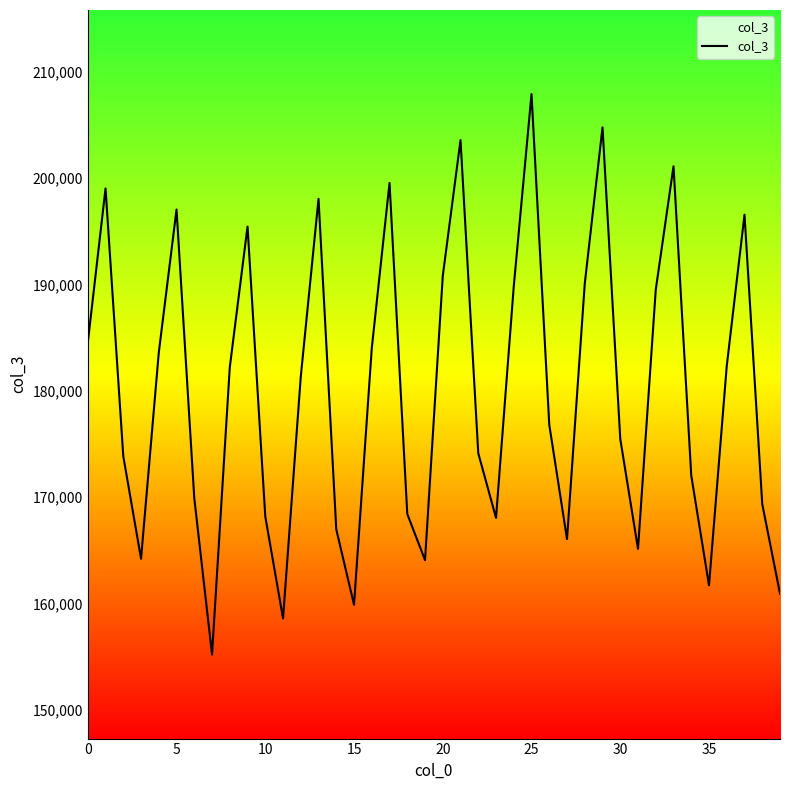

What is the greatest value displayed?

207881